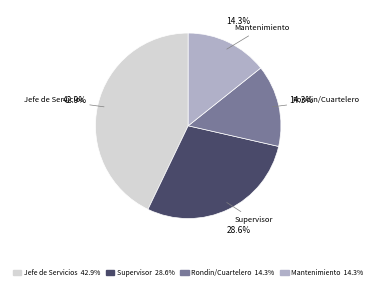

To the nearest percent, what portion does Supervisor represent?

29%